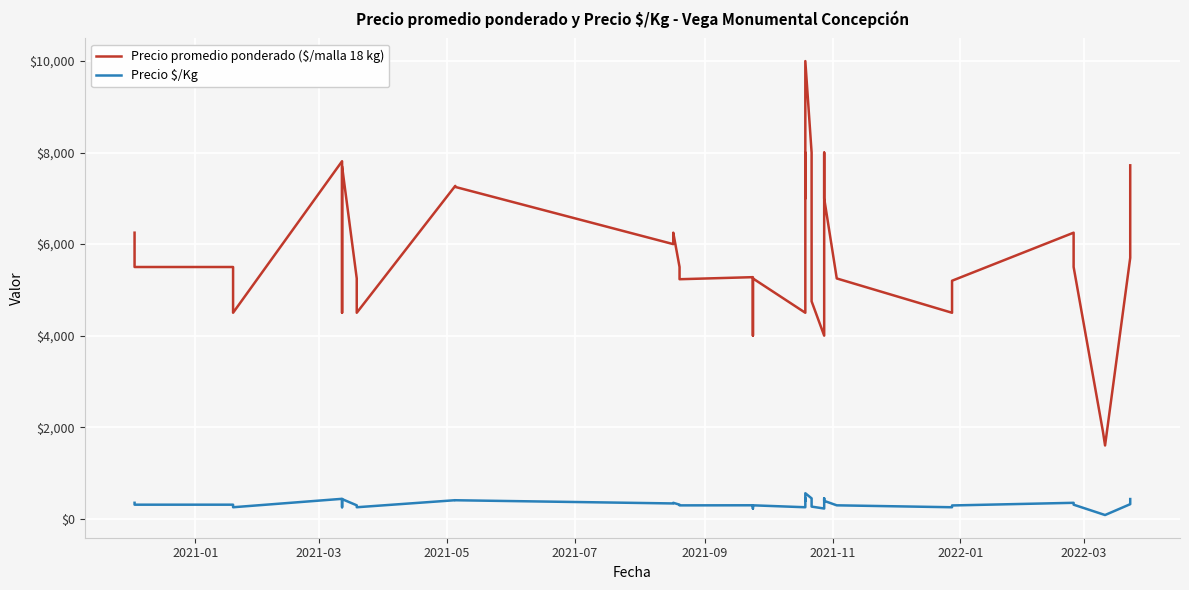

Is the value of Precio promedio ponderado ($/malla 18 kg) at 17 greater than the value of Precio $/Kg at 30?

Yes